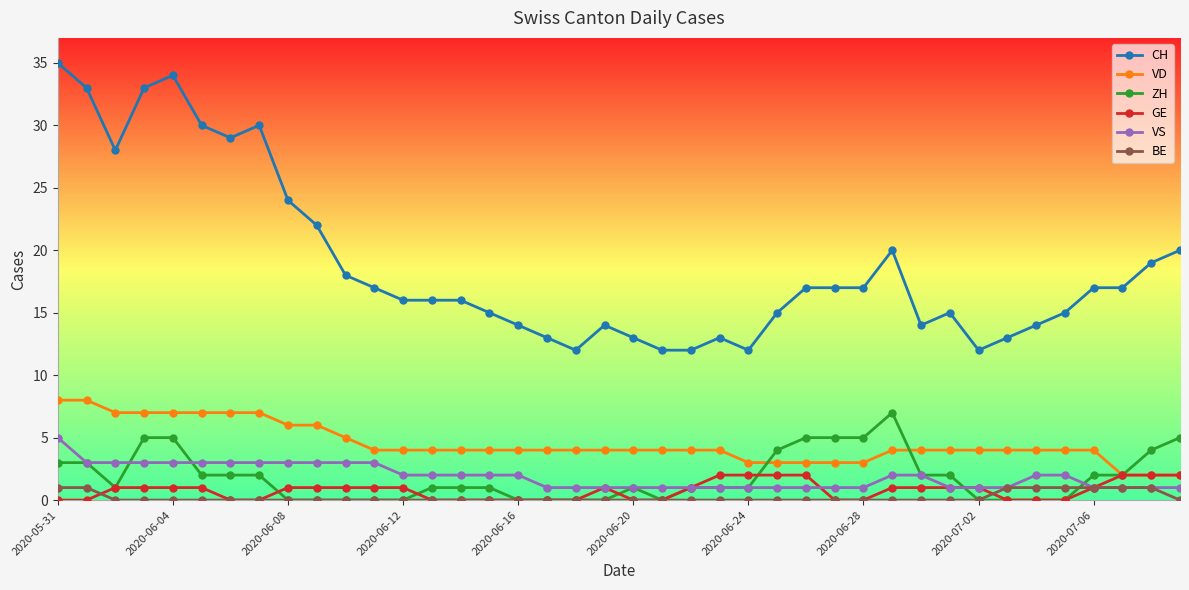

Is this an area chart (filled region under the line)?

No